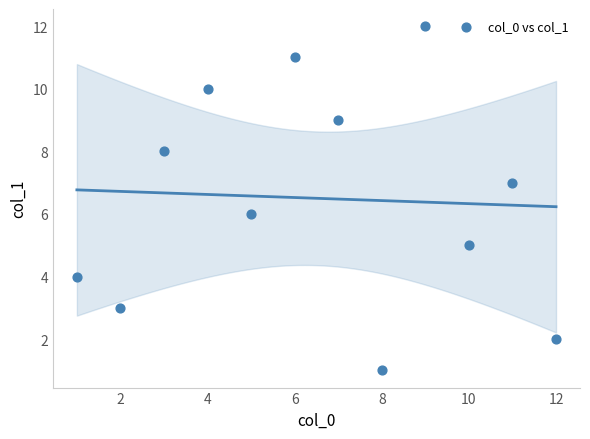

What is the average X value?

6